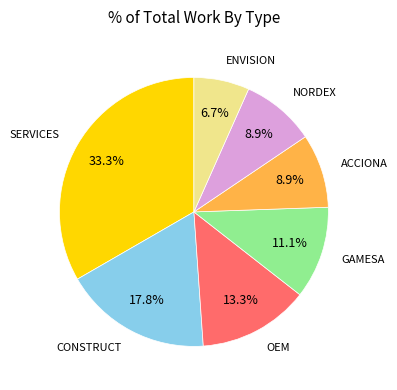

How many slices are in this pie chart?

7